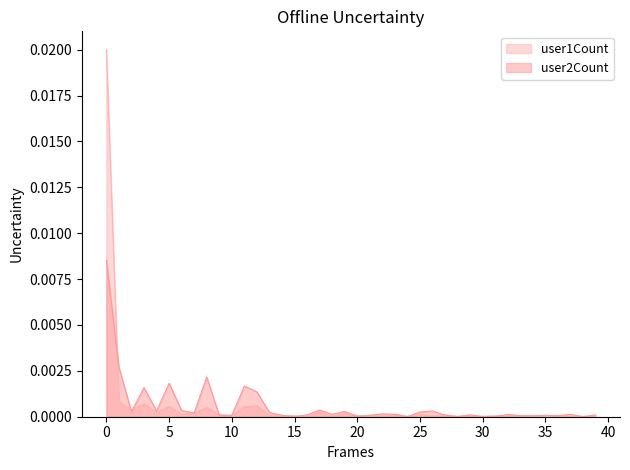

True or false: user1Count has more than 2 interior local peaks.

True